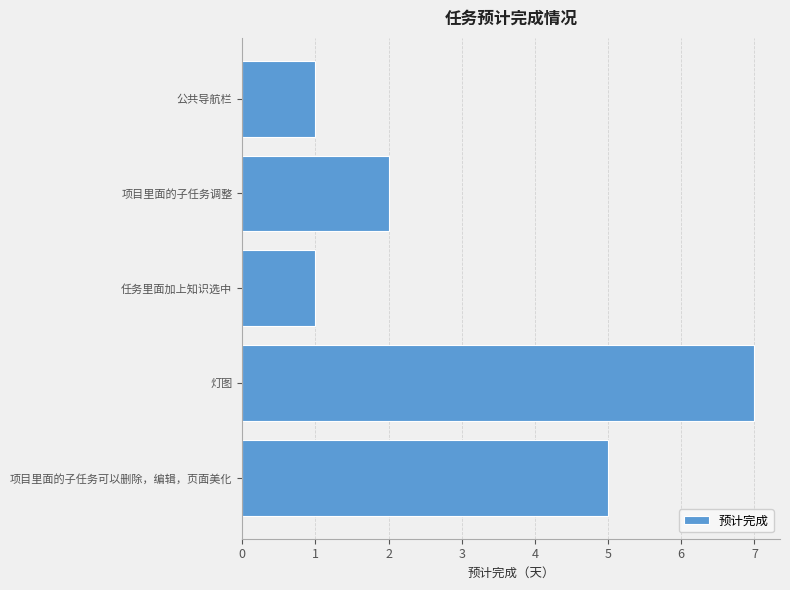

Which has a higher value, 灯图 or 任务里面加上知识选中?

灯图